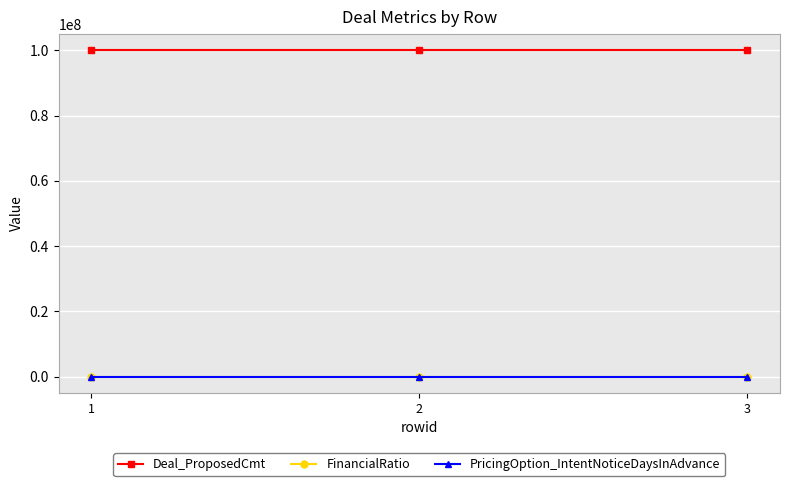

What is the minimum value for Deal_ProposedCmt?

100000000